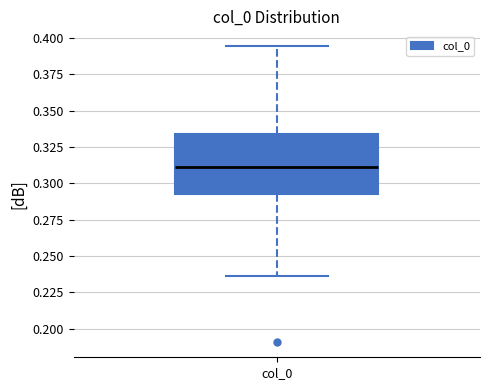

Transcribe this box plot: give where the median line is, the range the box spans, and where the two whiskers end, as read against the y-axis. The values are not printed on the chart, so give them approximately, as read against the axis.

median 0.310, box 0.295 to 0.335, whiskers 0.235 to 0.395